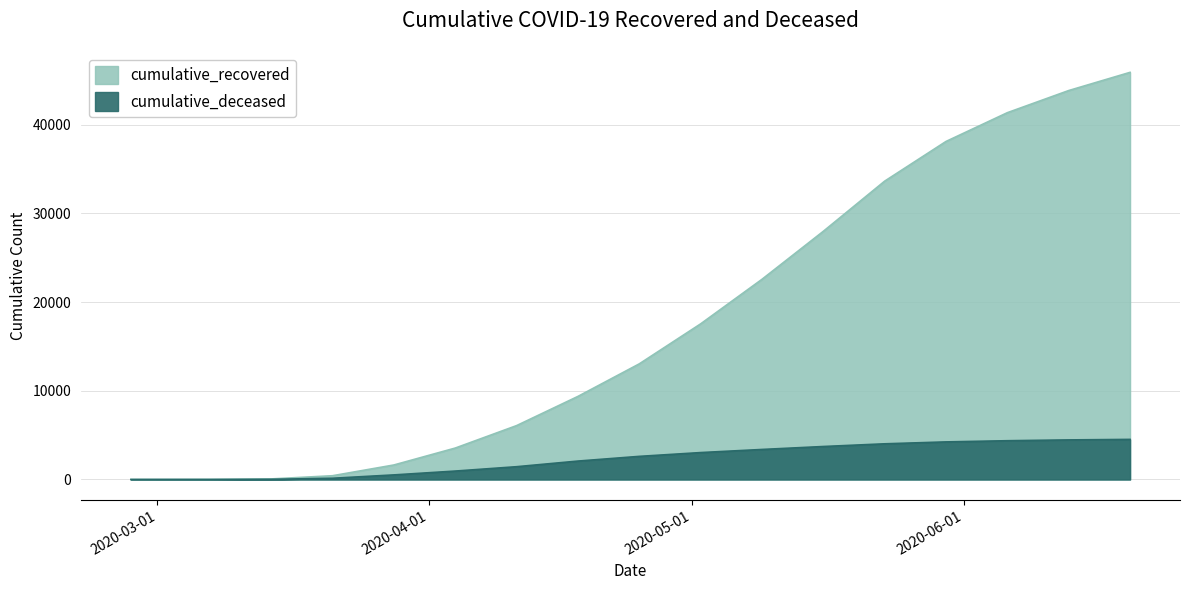

What is the difference between the maximum and minimum values in the cumulative_deceased series?

4519